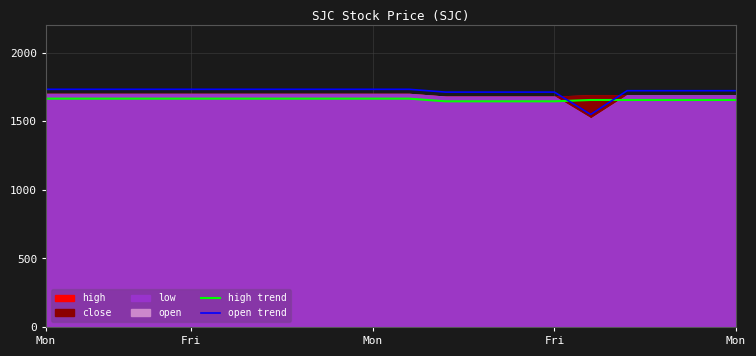

What is the highest value of the high trend series?

1666.0